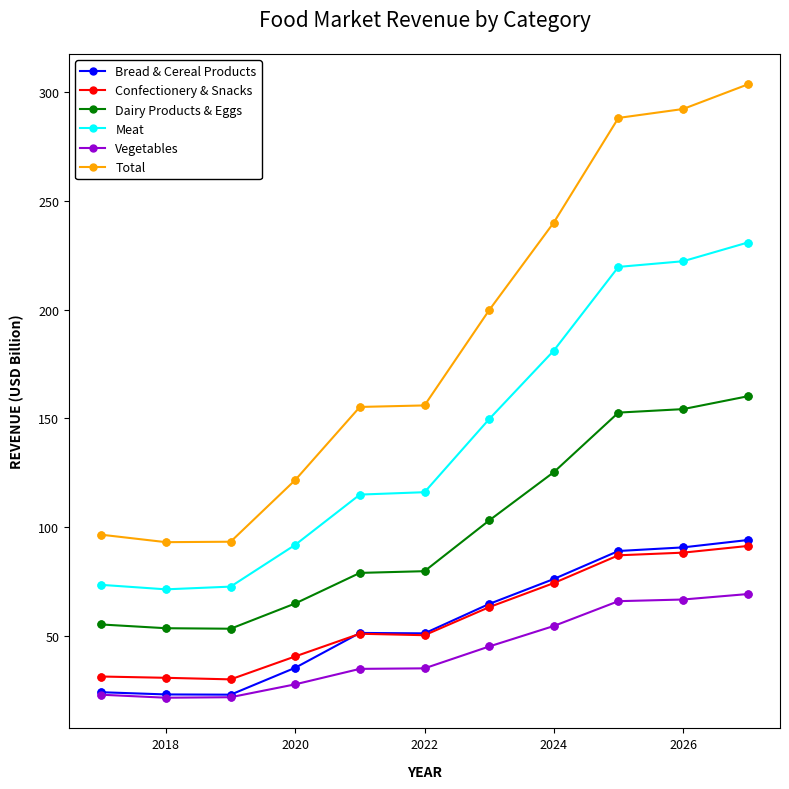

Which series has the widest spread of values?

Total